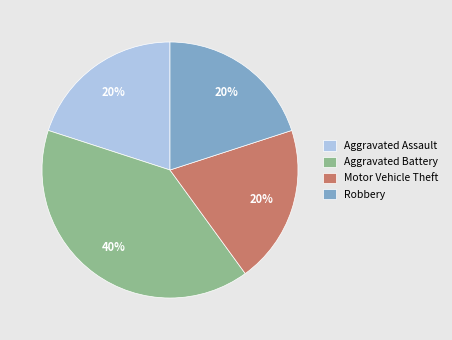

How many slices are in this pie chart?

4